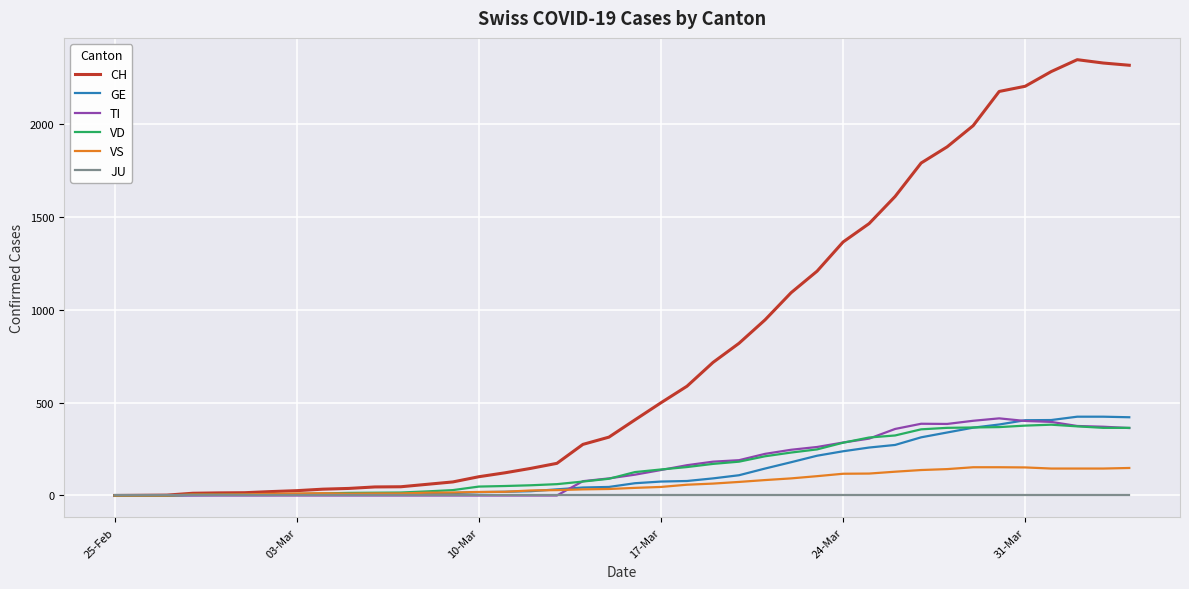

Which series has the widest spread of values?

CH